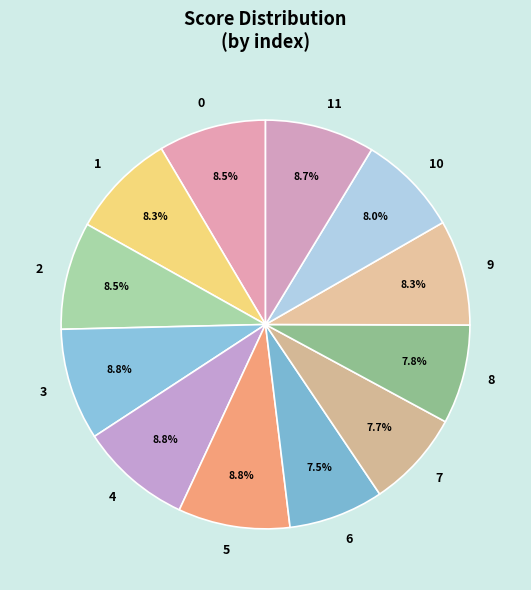

How many slices are in this pie chart?

12